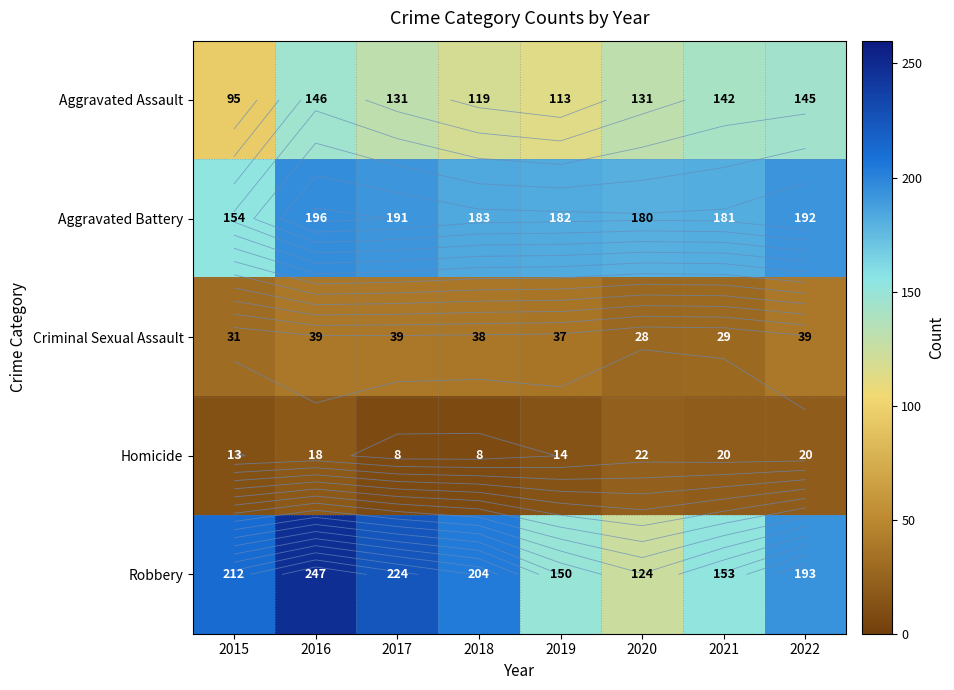

How many distinct data groups are displayed?

5